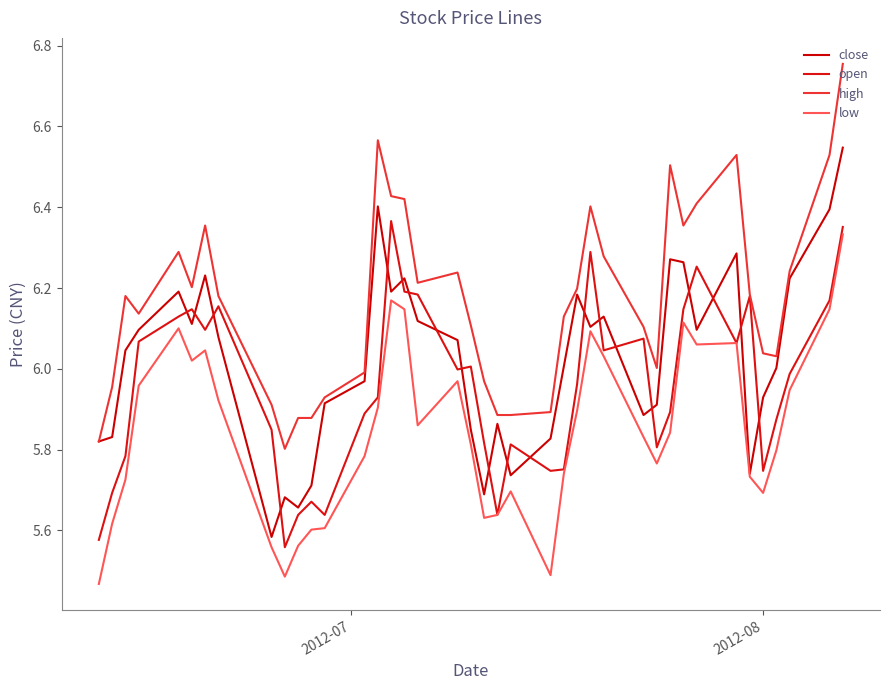

Does the chart display data point markers on the line(s)?

No